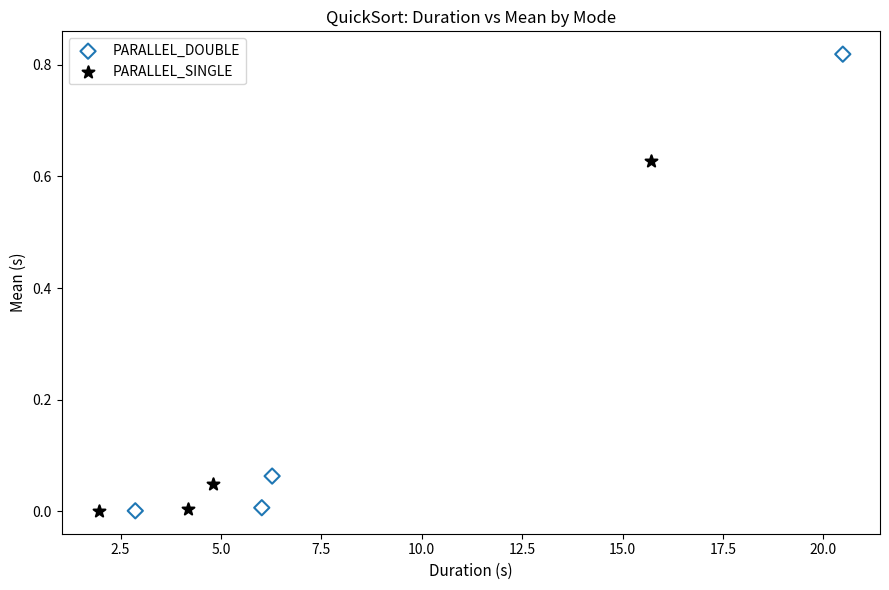

Which series has the widest spread of Y values?

PARALLEL_DOUBLE